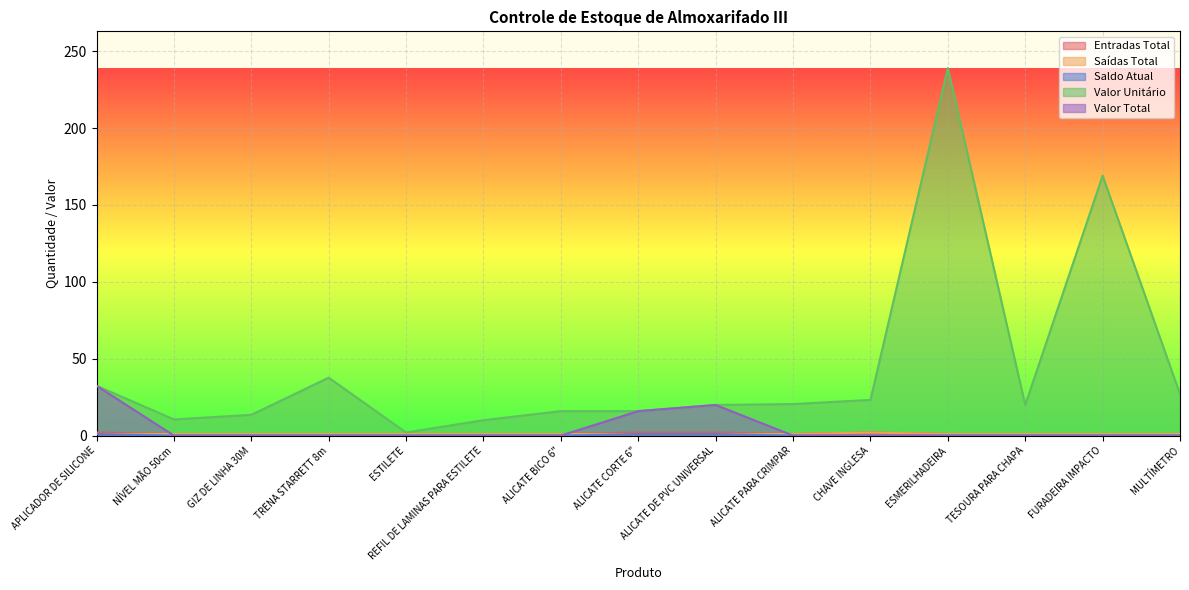

What position from the right is ALICATE BICO 6"?

9